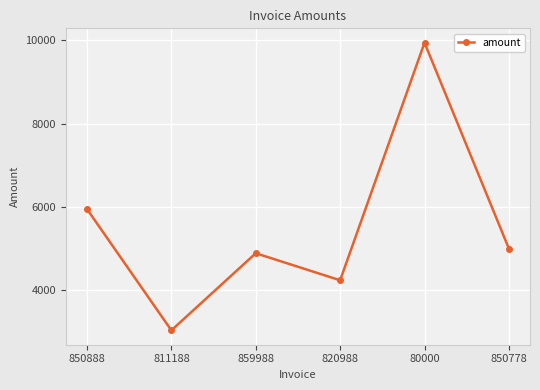

The value at 859988 is 4890.0. True or false?

True